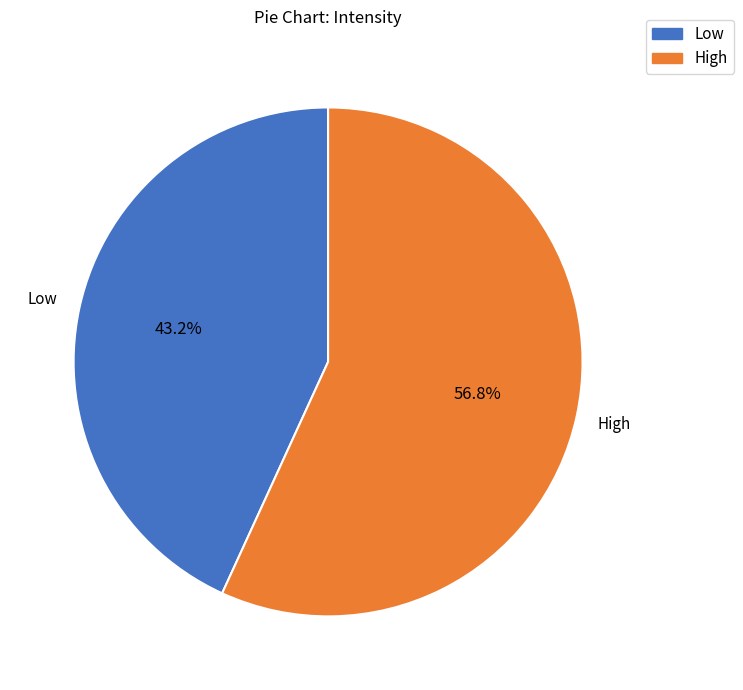

Is there any slice that represents more than half of the pie?

Yes